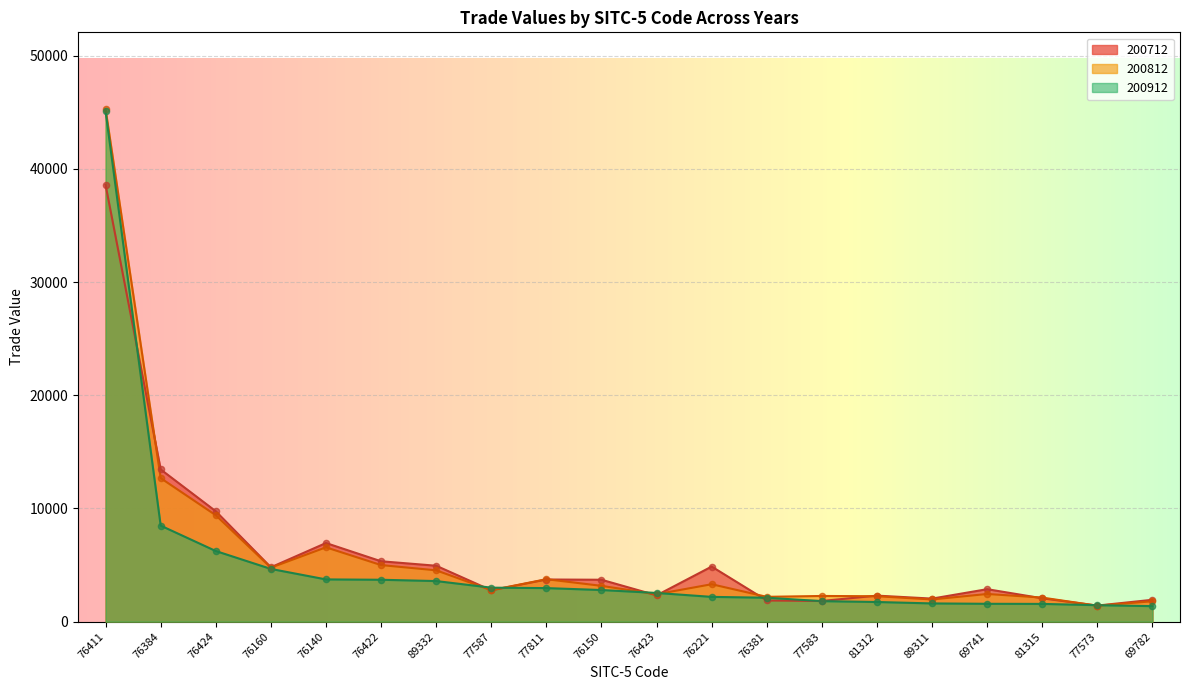

At how many categories does at least one series exceed 14993?

1